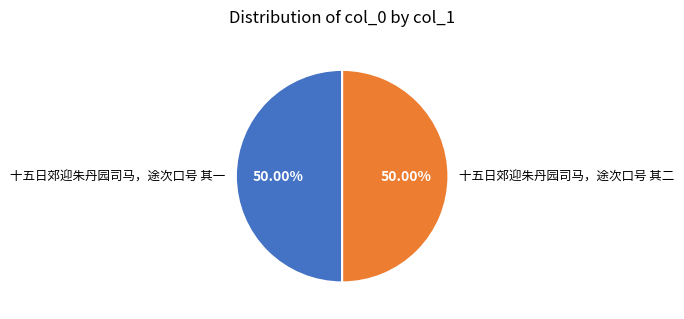

Approximately how many times larger is the value at 十五日郊迎朱丹园司马，途次口号 其二 compared to 十五日郊迎朱丹园司马，途次口号 其一?

1.0